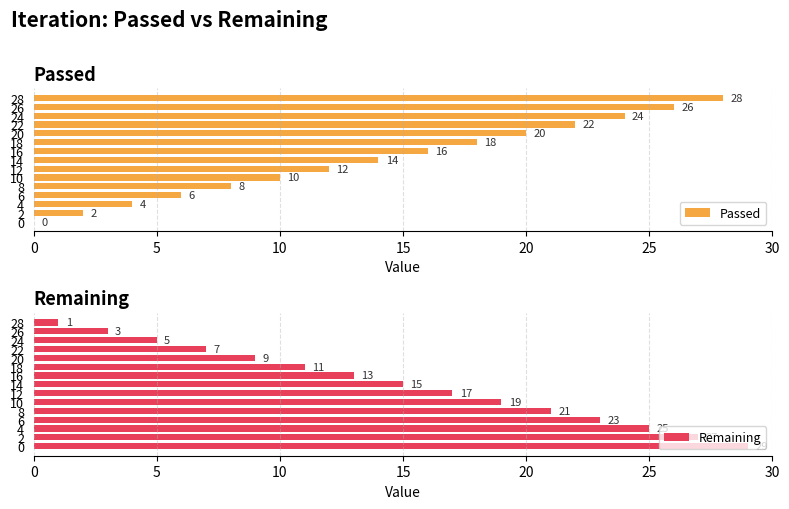

What is the difference between the maximum and minimum values in the Passed series?

28